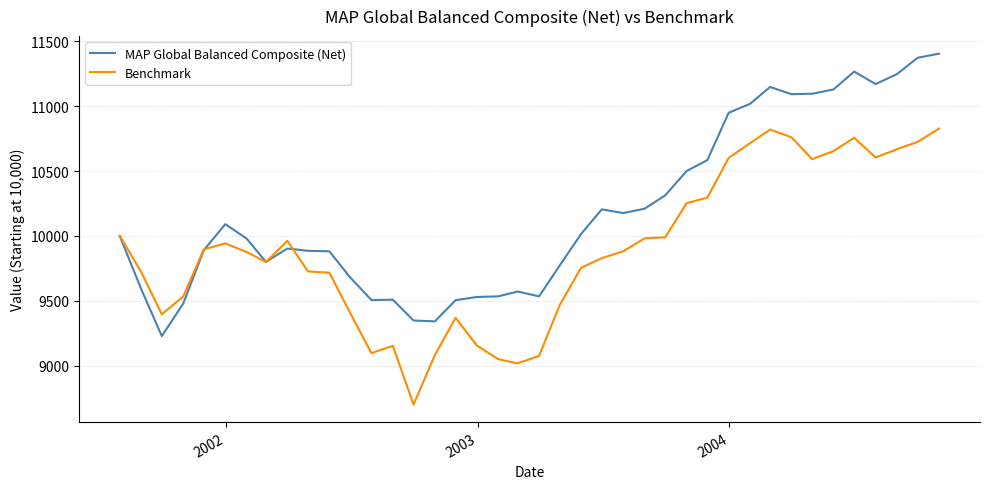

True or false: Benchmark and MAP Global Balanced Composite (Net) cross at least once.

True